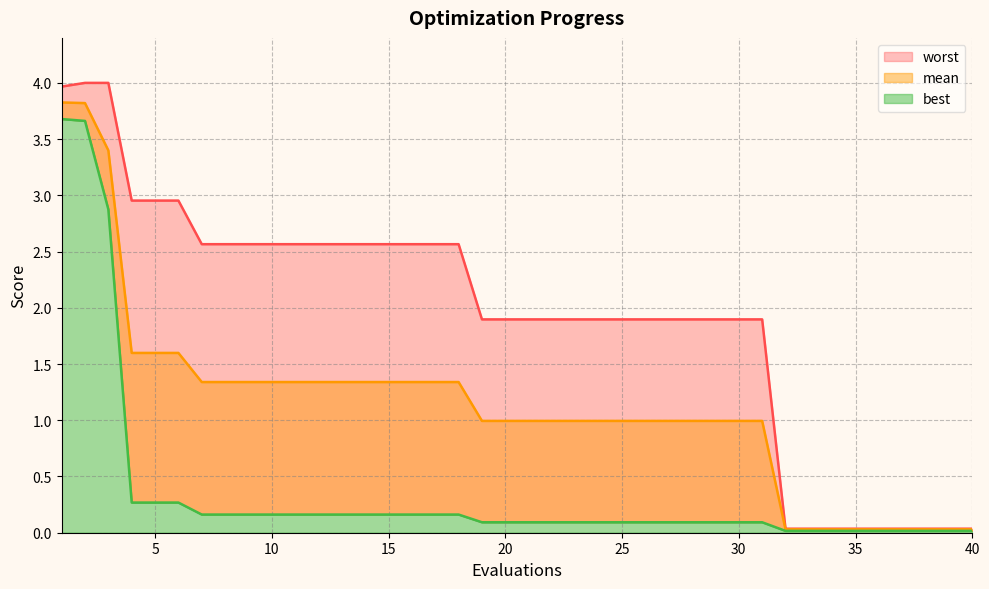

Which category has the lowest value in the worst series?

32